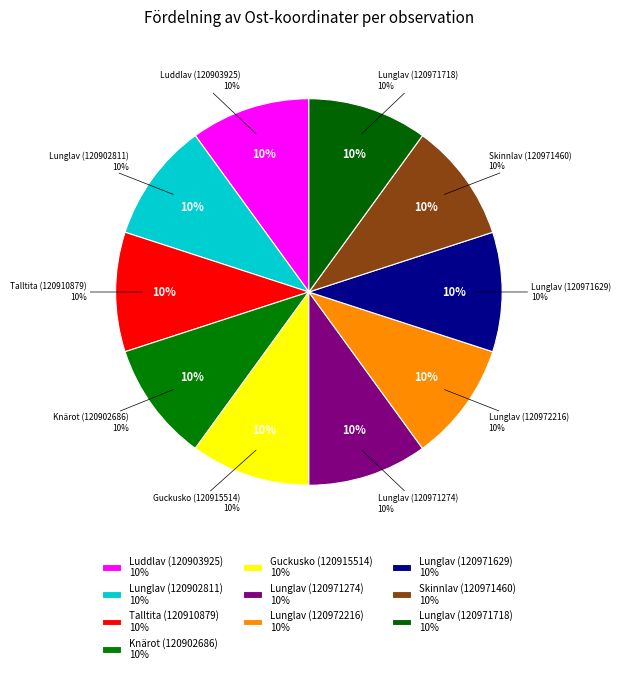

Does Lunglav (120902811) account for over 50% of the chart?

No